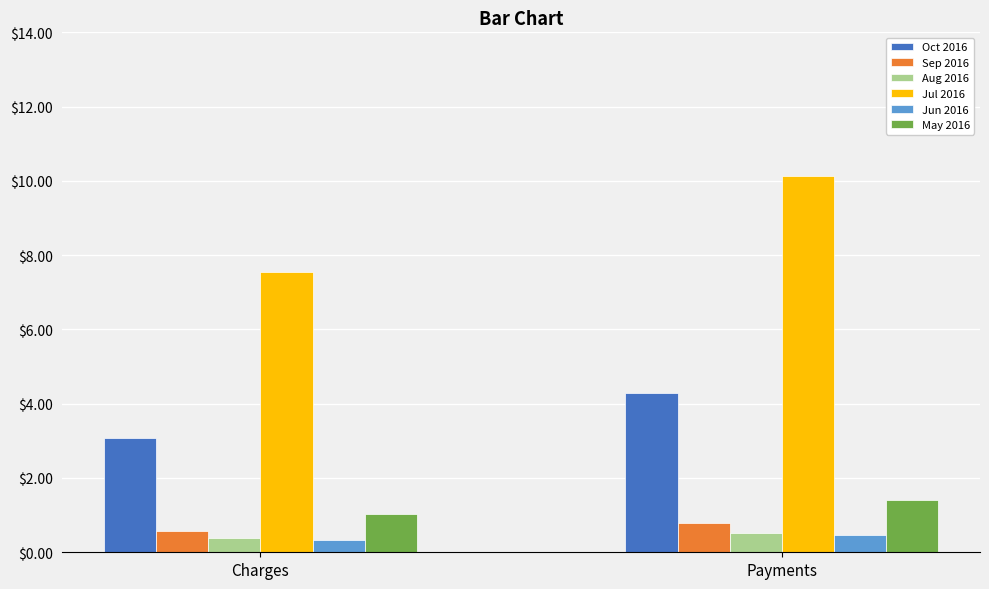

What is the total value across all series at Charges?

12.9